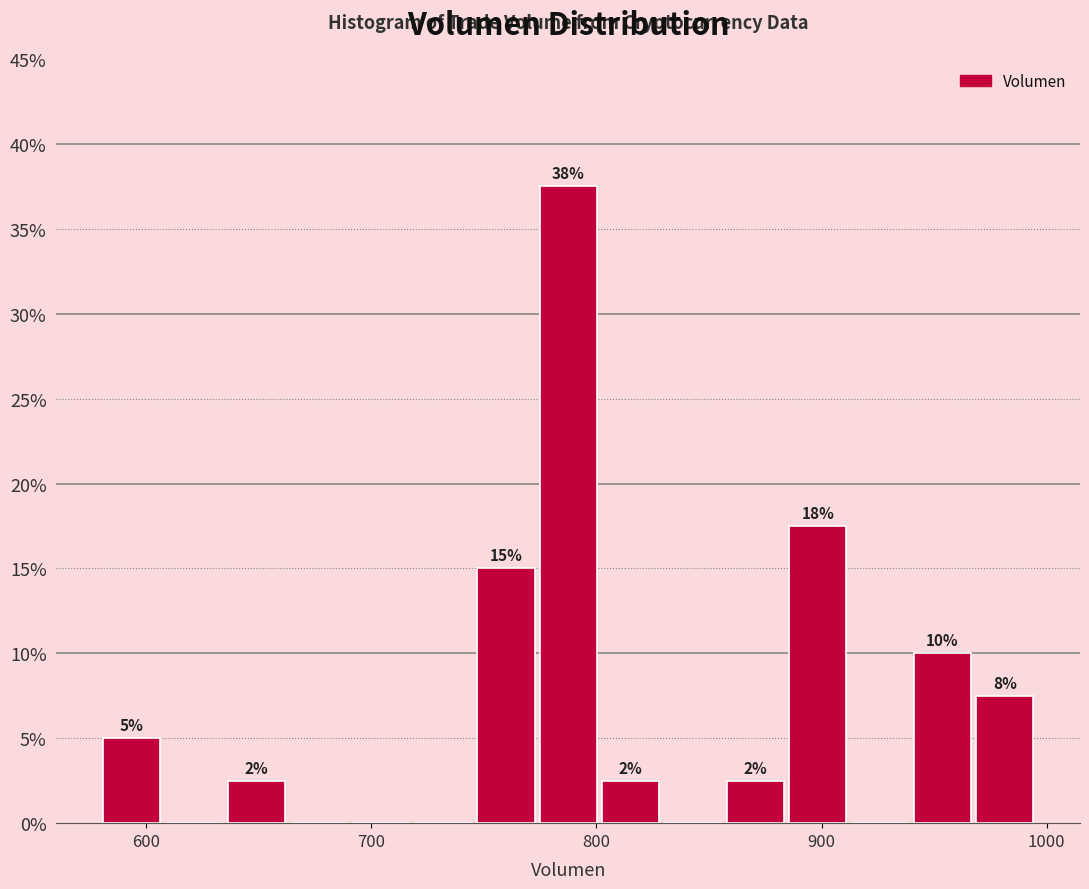

Around what value on the x-axis is the tallest bar? Give the approximate position of its centre, as read against the axis.

790